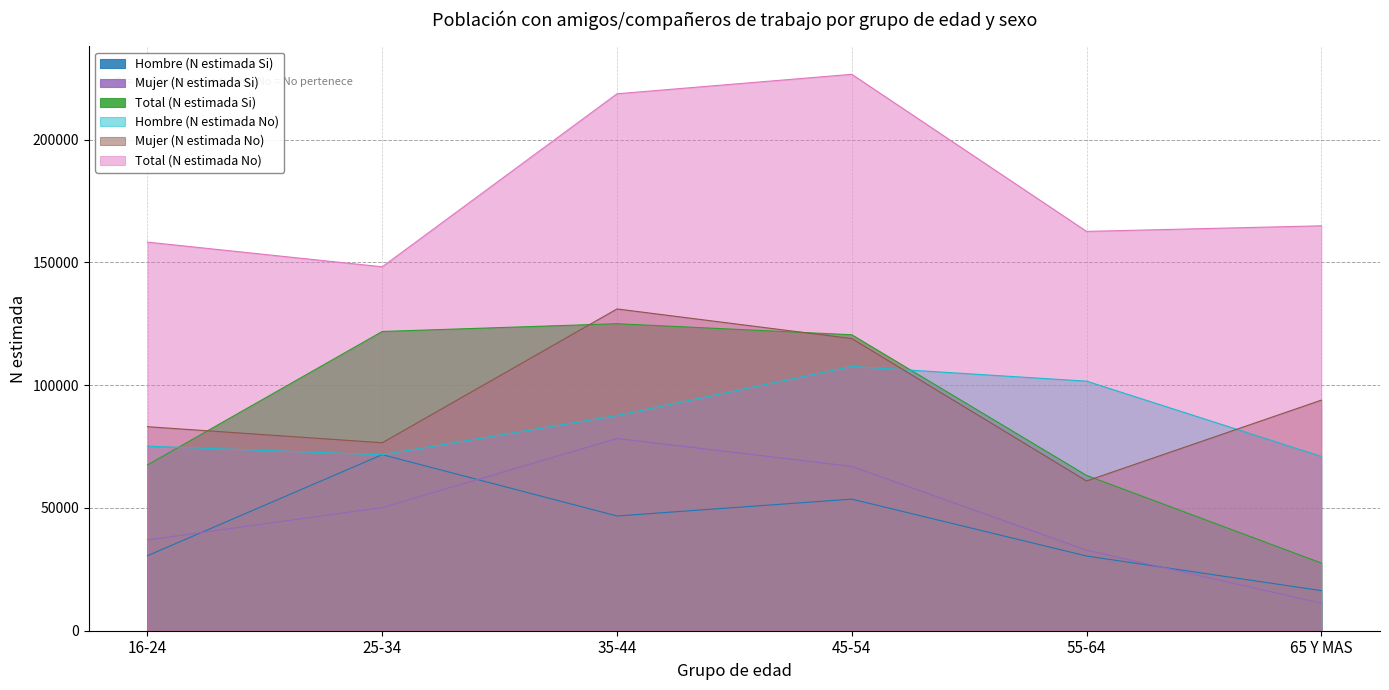

The Mujer (N estimada Si) series shows 36984 at 16-24. True or false?

True